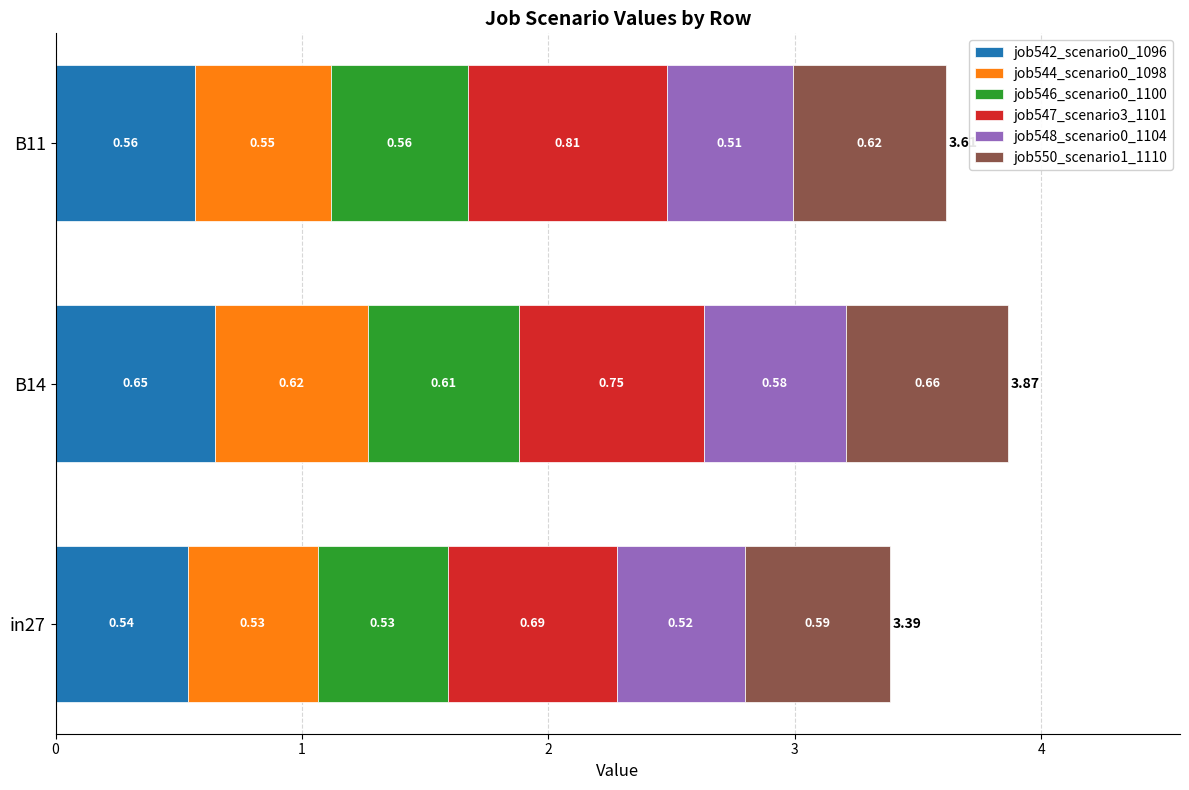

At which category is the sum across all series the highest?

B14